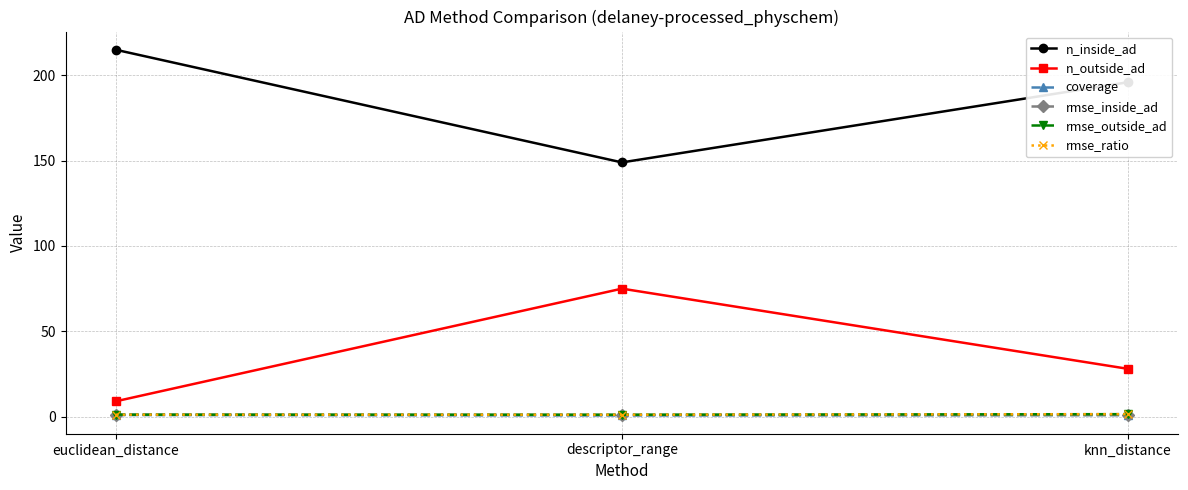

What is the label of the 1st point from the left?

euclidean_distance